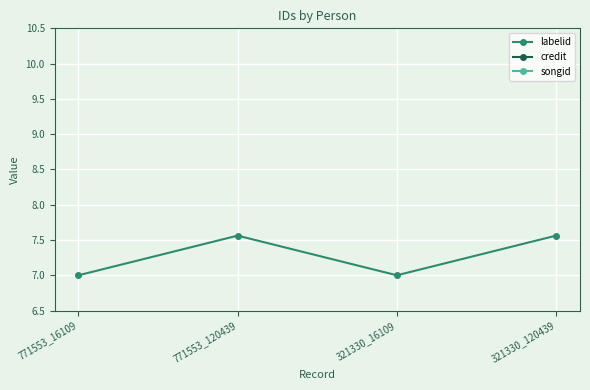

What is the spread (max minus min) of values at 321330_120439?

8.4